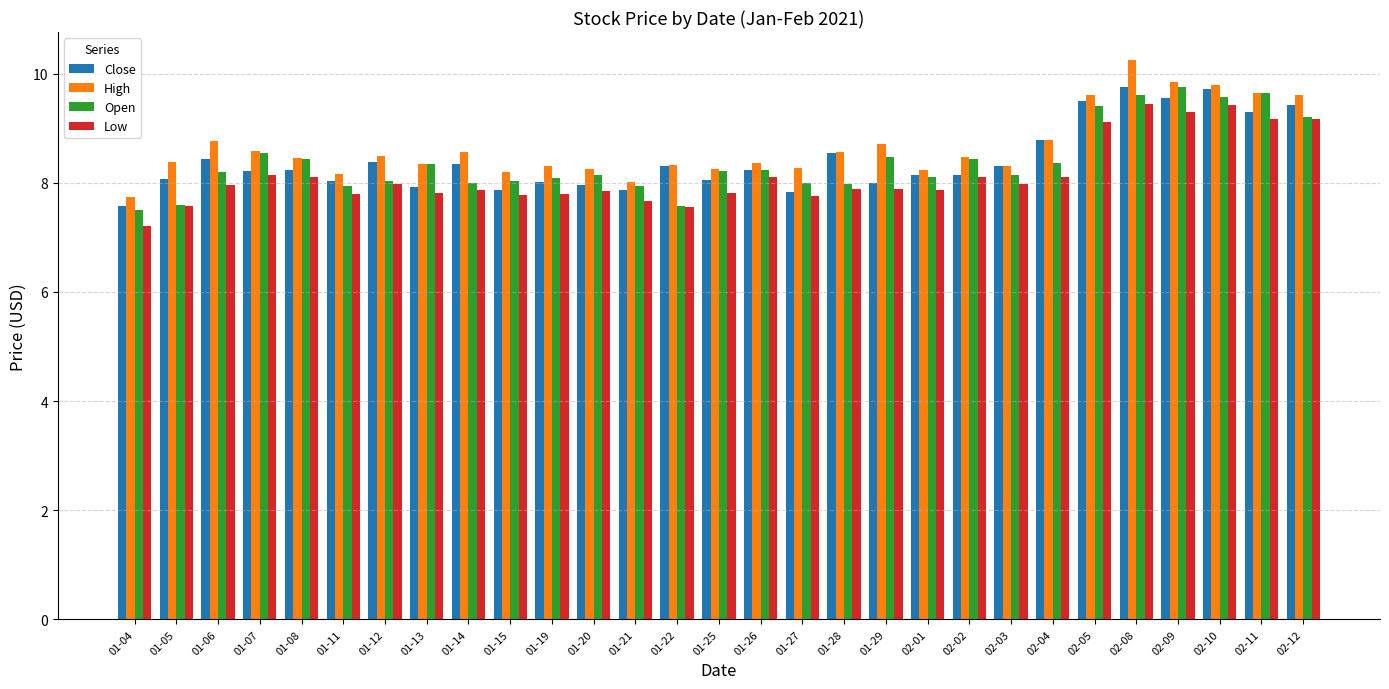

What is the difference between the highest and lowest values at 01-15?

0.4